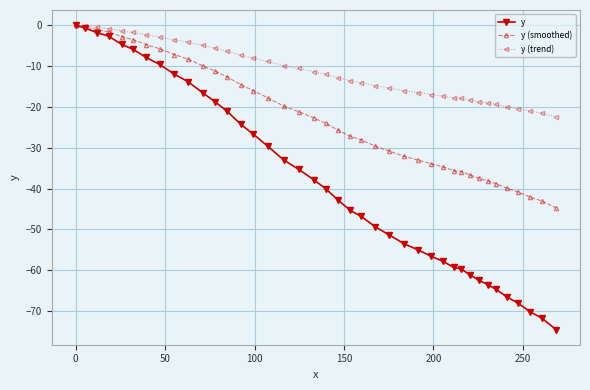

Is this an area chart (filled region under the line)?

No